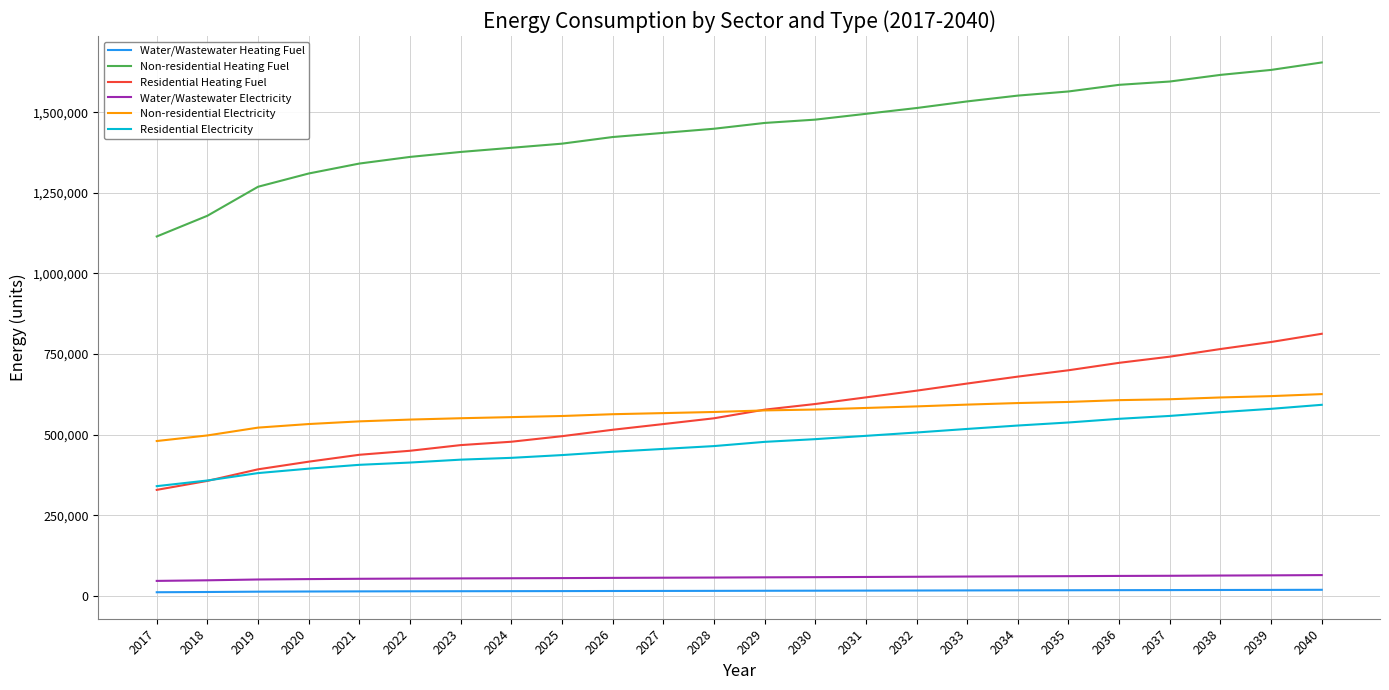

True or false: Water/Wastewater Heating Fuel and Residential Heating Fuel intersect in this chart.

False